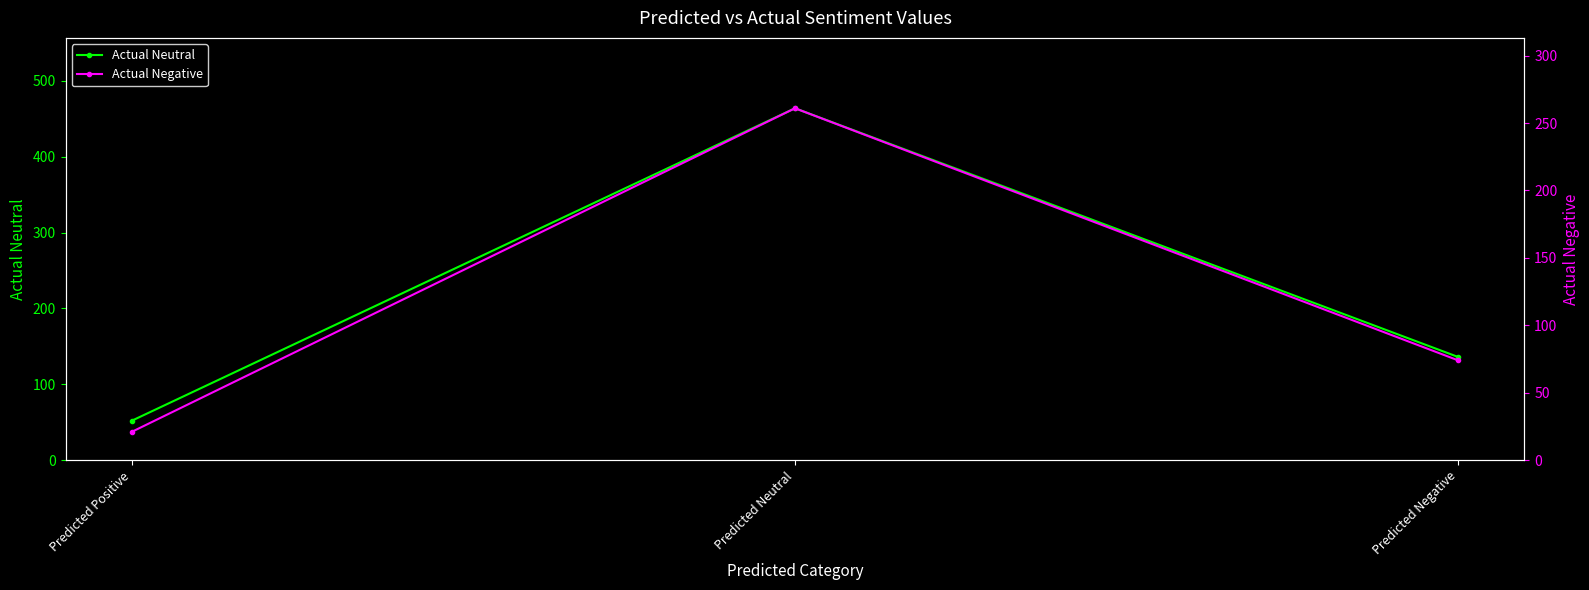

List the series in order of their overall mean, highest first.

Actual Neutral, Actual Negative